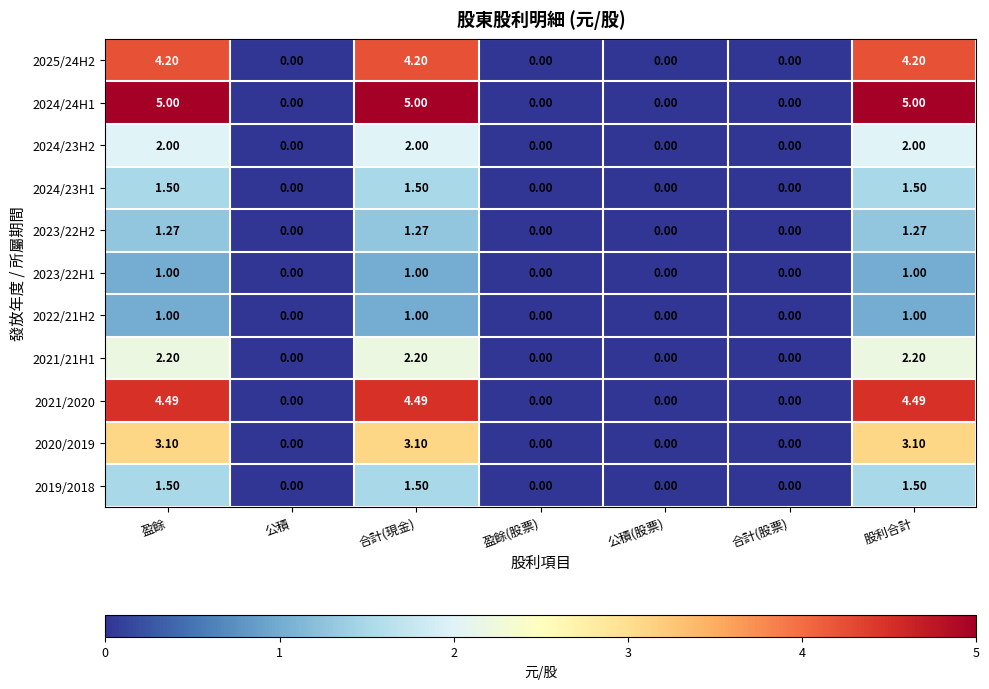

Is the value of 2025/24H2 at 盈餘 greater than the value of 2022/21H2 at 股利合計?

Yes